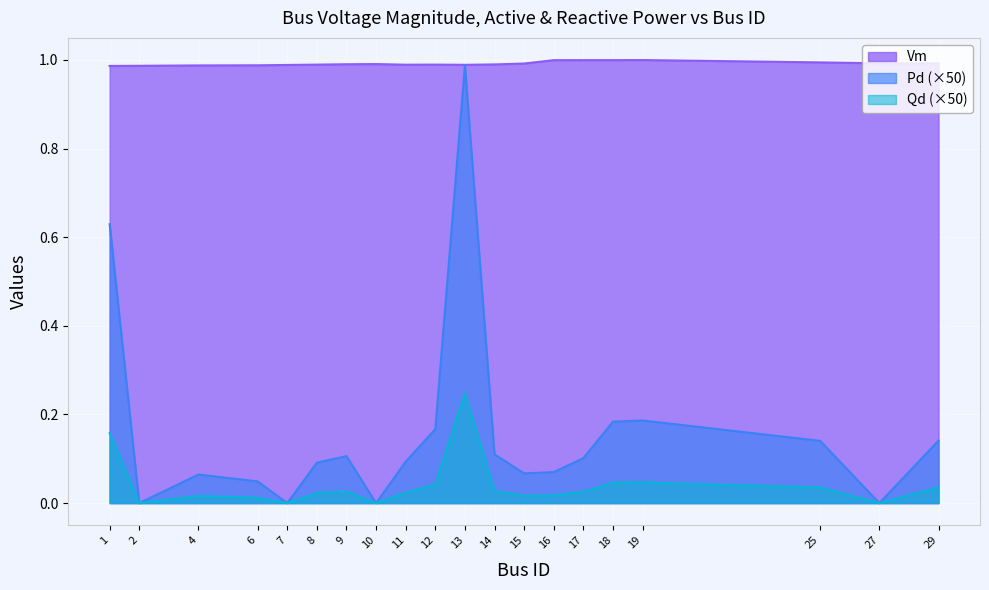

What are all the series names shown in the legend?

Vm, Pd (×50), Qd (×50)